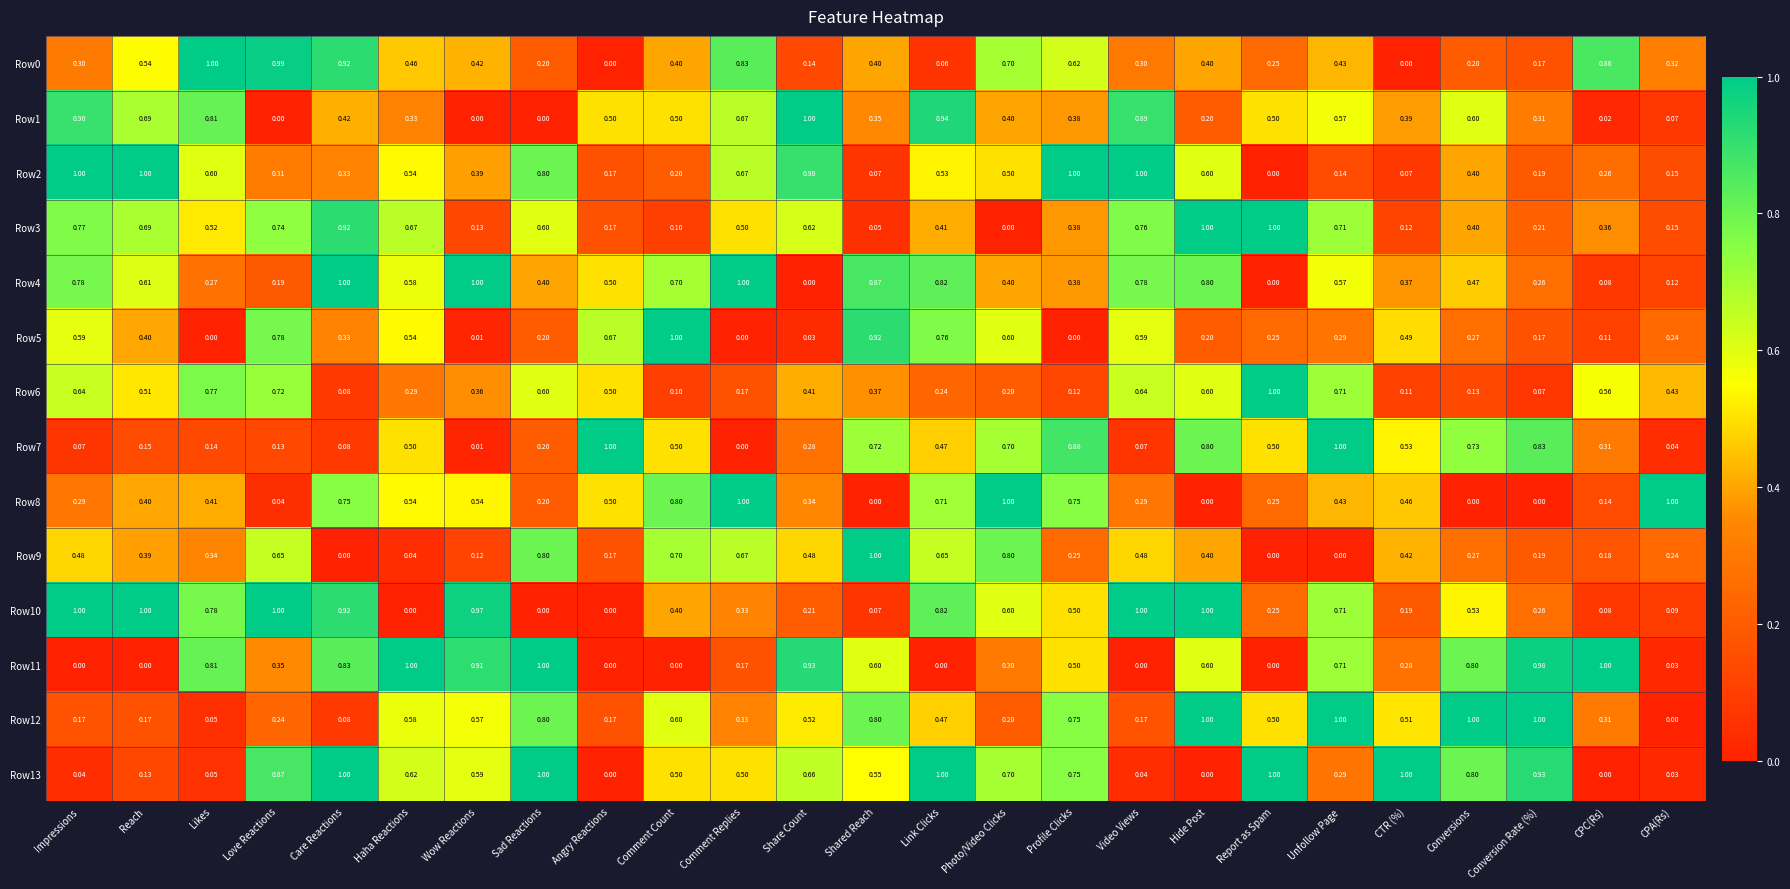

Which series has the largest total across all categories?

Row13